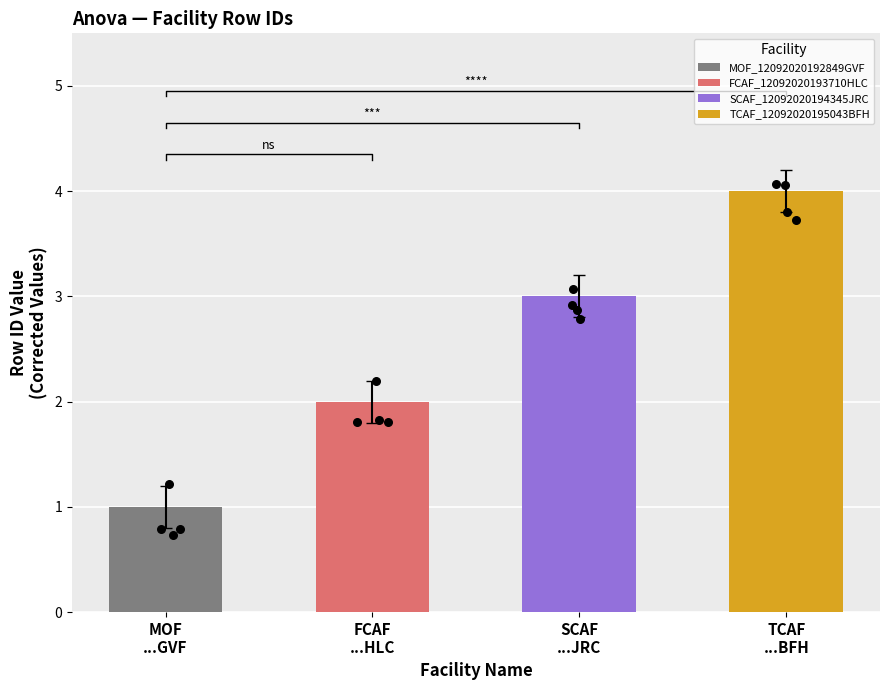

What is the change in value from FCAF_12092020193710HLC to TCAF_12092020195043BFH?

+2